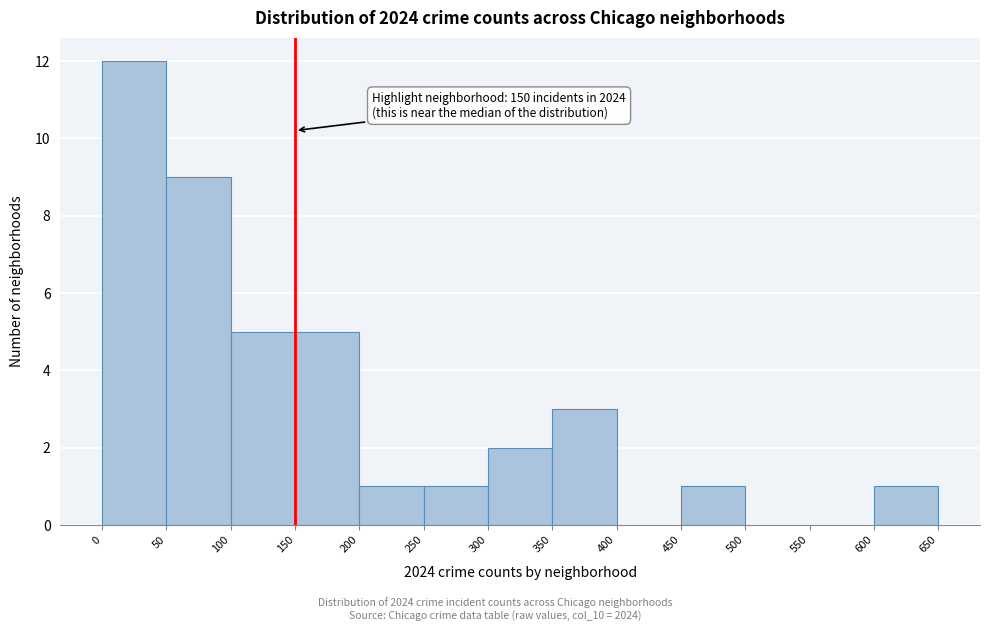

Which range on the x-axis has the tallest bar?

0 to 50